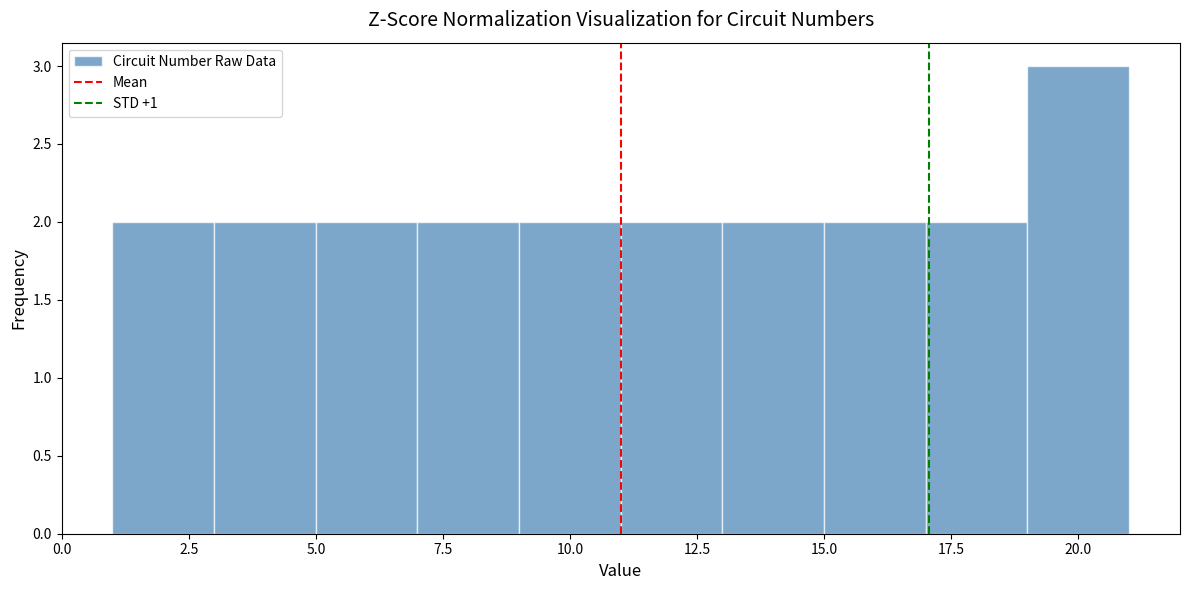

Over which range of the x-axis is the bar tallest?

19 to 21